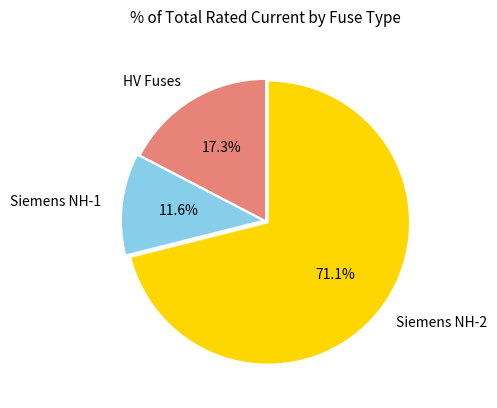

Which slice is the smallest?

Siemens NH-1